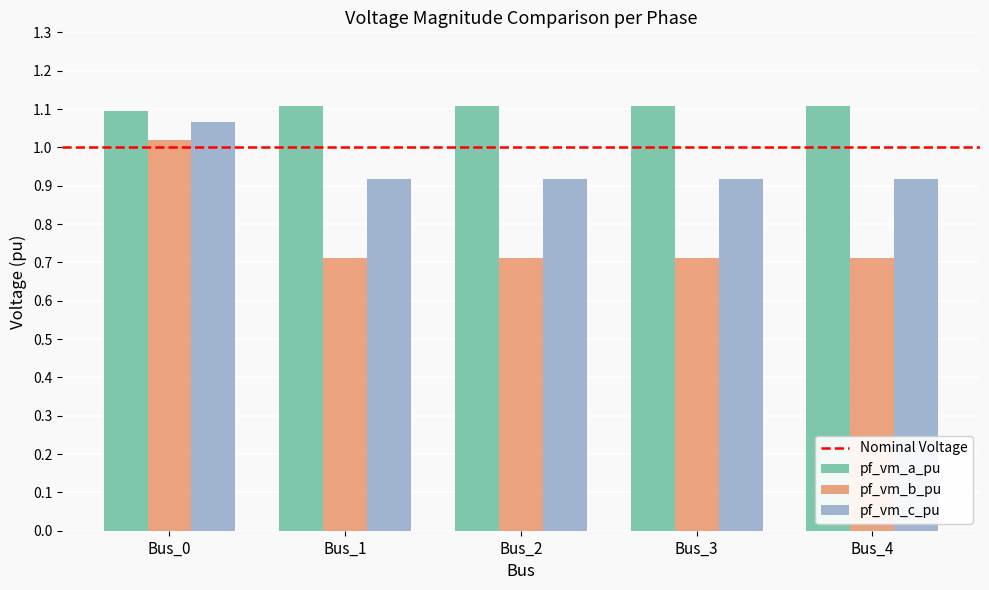

At which label does pf_vm_b_pu reach its peak?

Bus_0